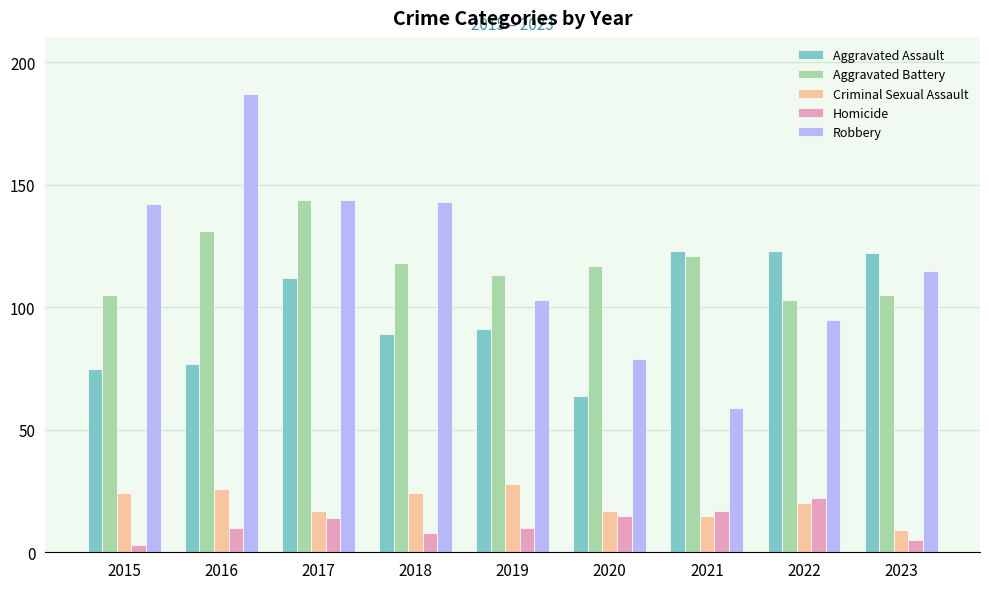

What are all the series names shown in the legend?

Aggravated Assault, Aggravated Battery, Criminal Sexual Assault, Homicide, Robbery